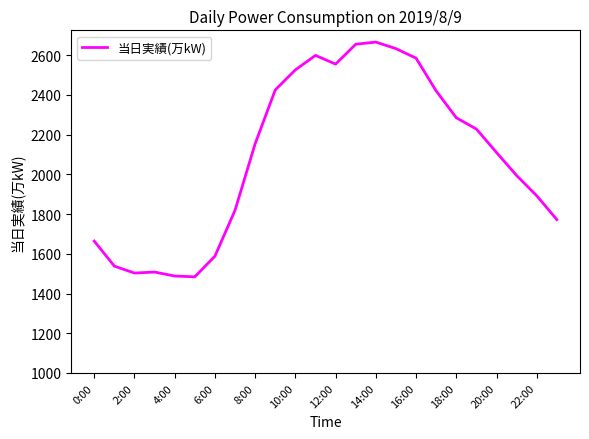

What is the difference between the maximum and minimum values?

1182